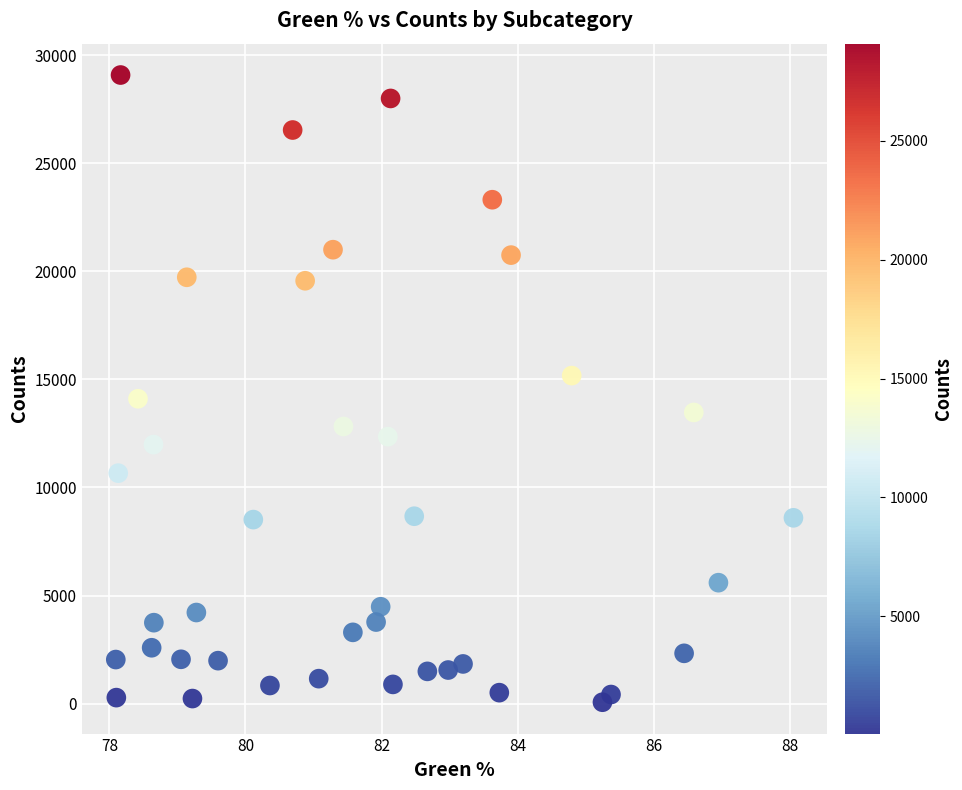

What is the range of Y values (max minus min)?

29029